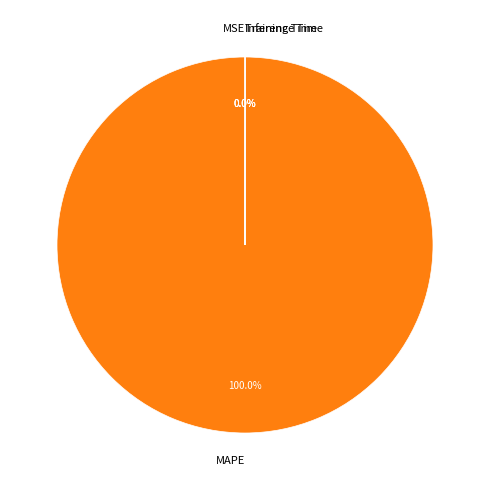

Which category has the biggest portion of the pie?

MAPE